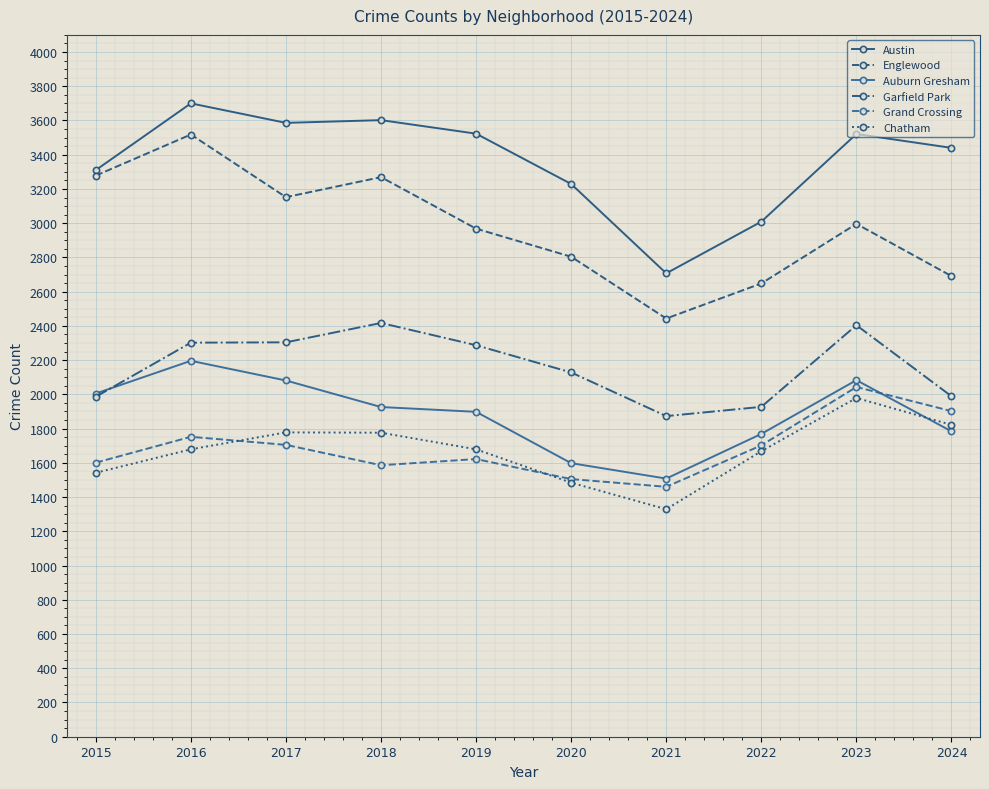

Which category has the lowest value across all series?

2021